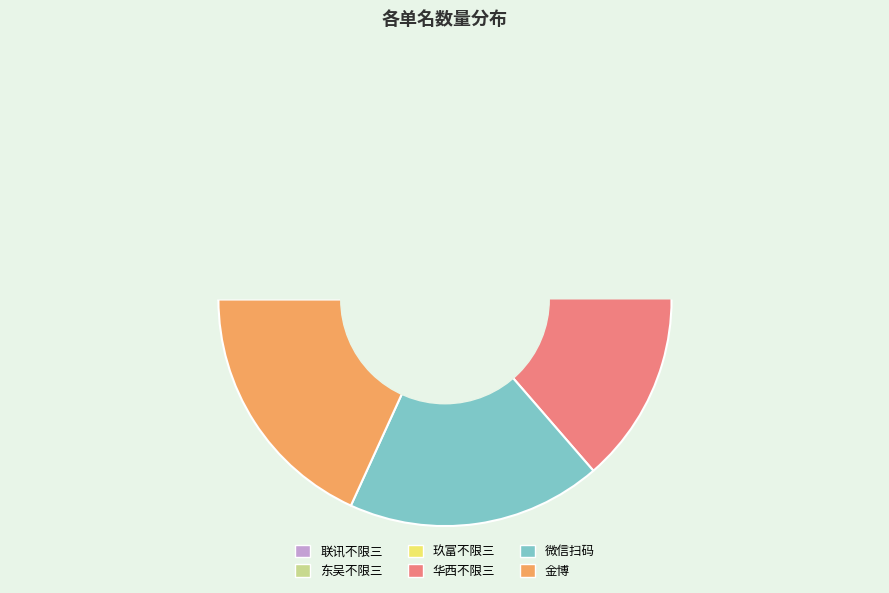

The 金博 slice represents 8% of the pie. True or false?

False